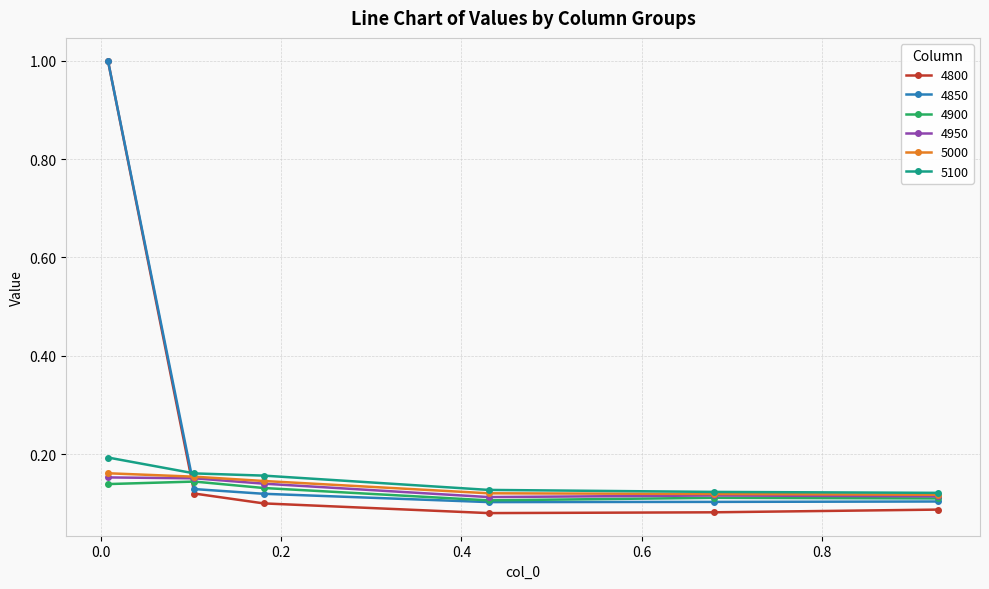

What is the greatest value displayed?

1.0